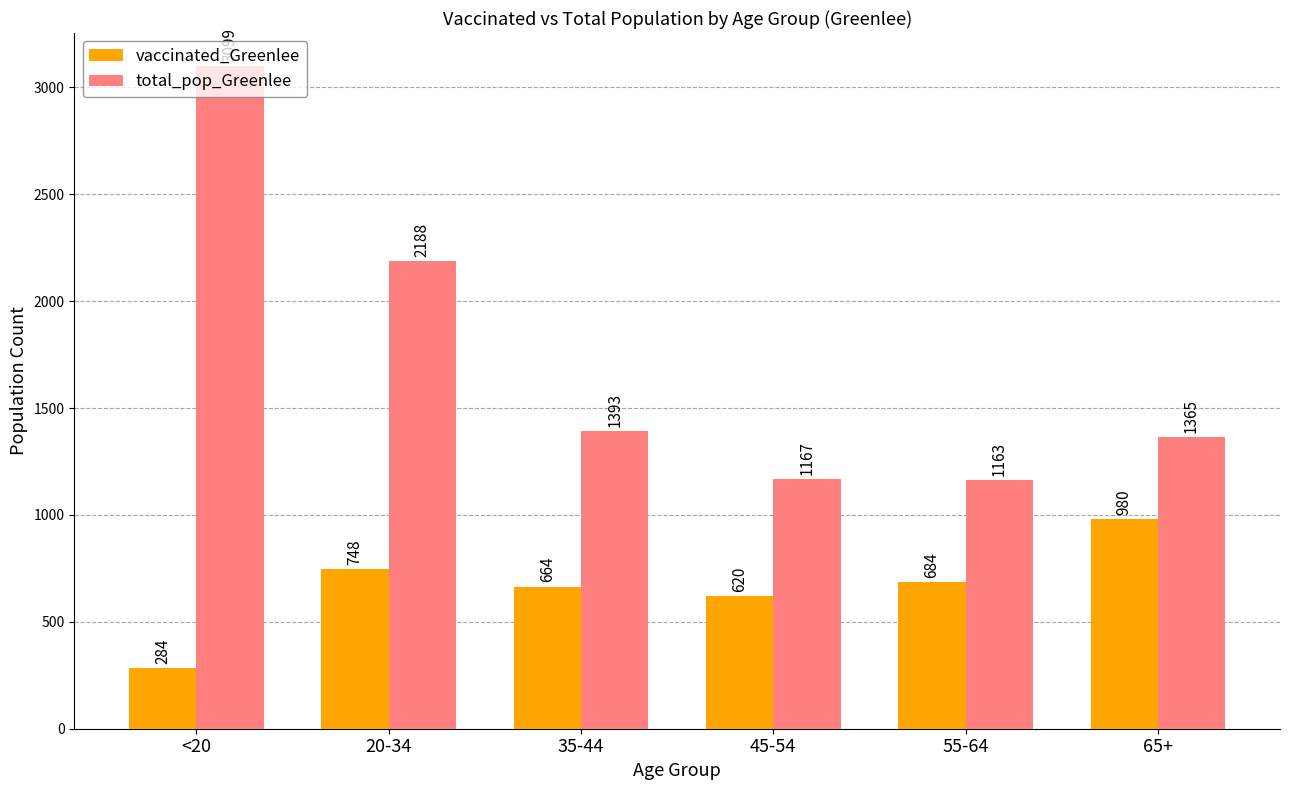

How many bars are there in each group?

2